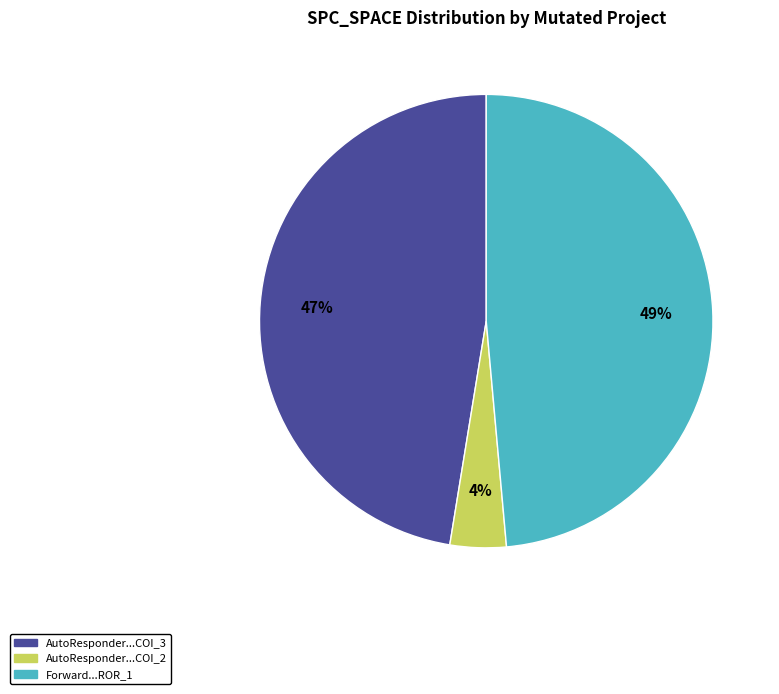

How many segments does this pie chart have?

3